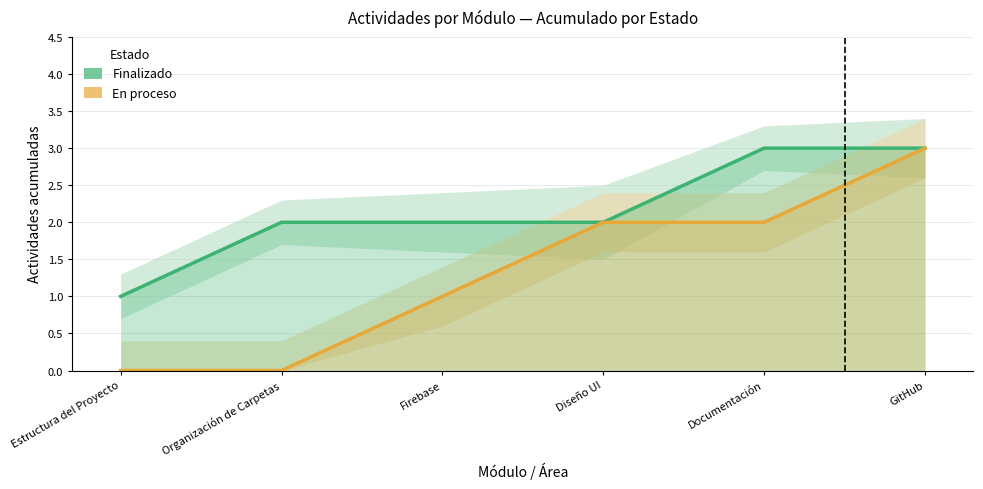

Count the En proceso values in the range 0 to 2.

5